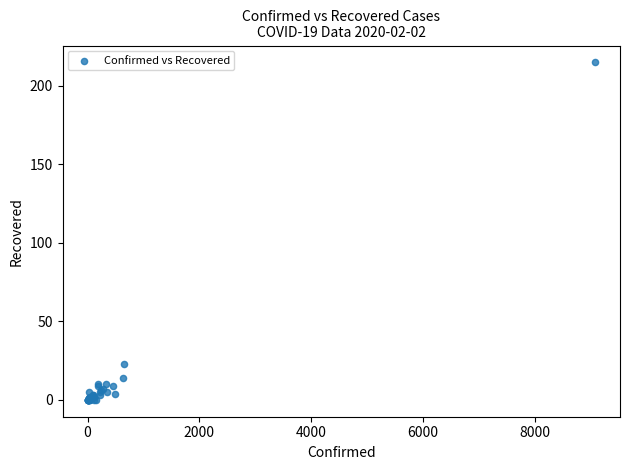

What Y value in the scatter plot is closest to 107?

23